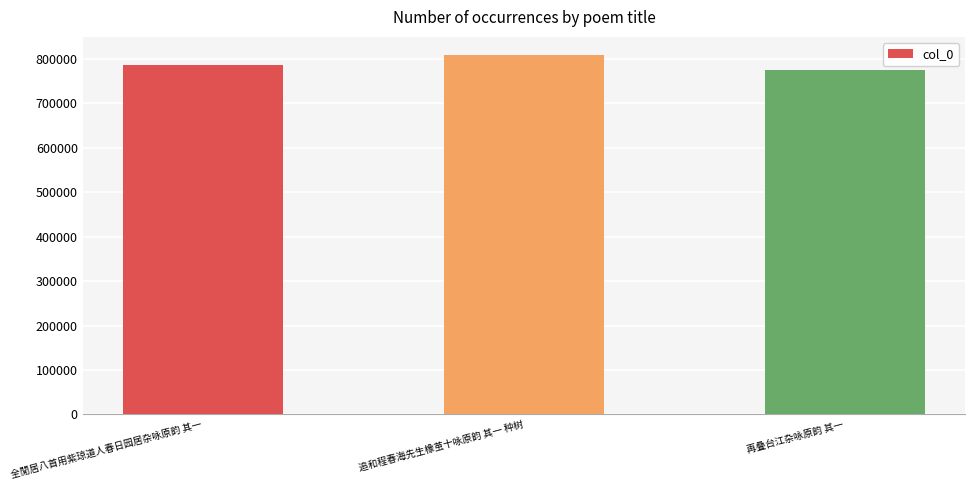

Which label corresponds to the smallest value in the chart?

再叠台江杂咏原韵 其一